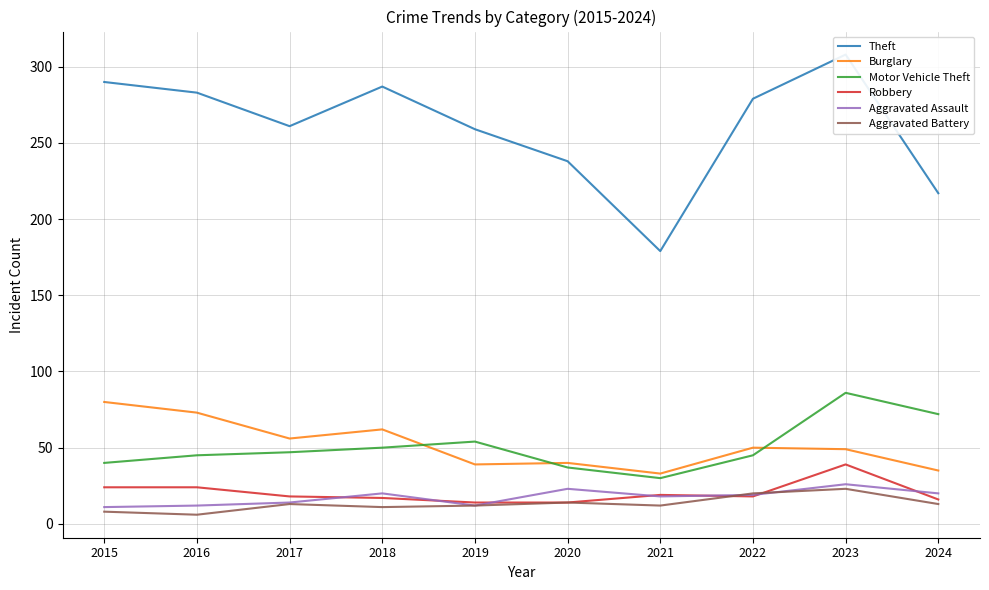

True or false: Theft has more than 2 points higher than both neighbors.

False